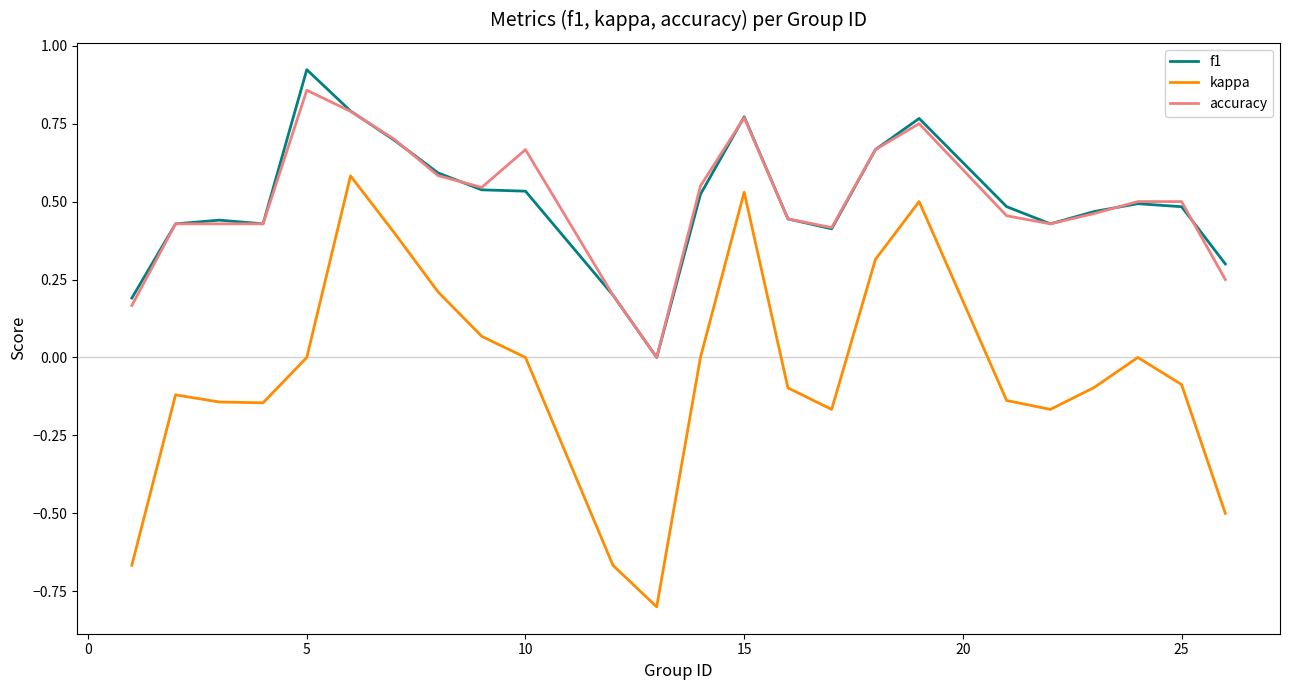

What is the minimum value for kappa?

-0.8